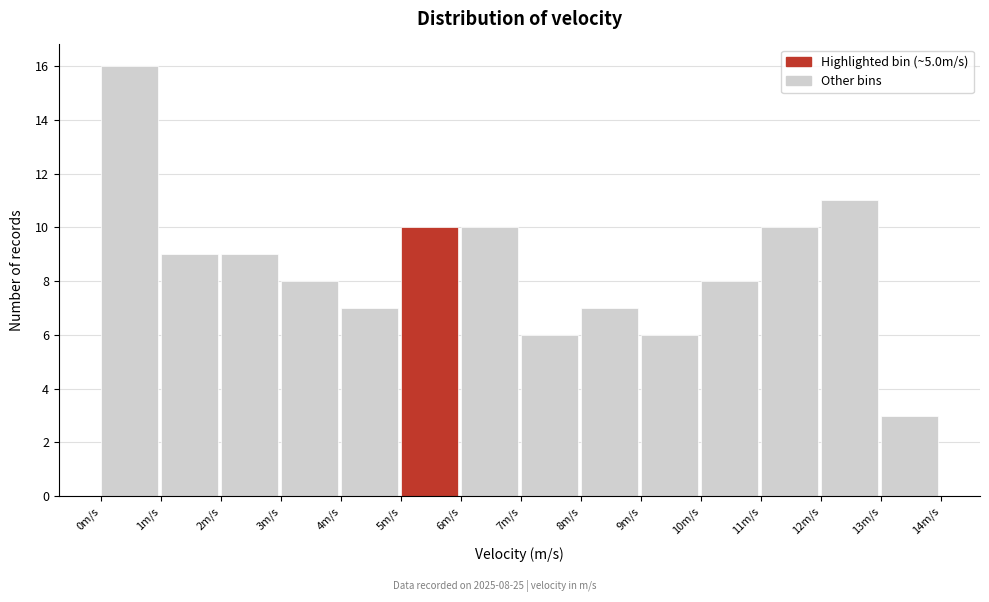

Which range on the x-axis has the tallest bar?

0 to 1